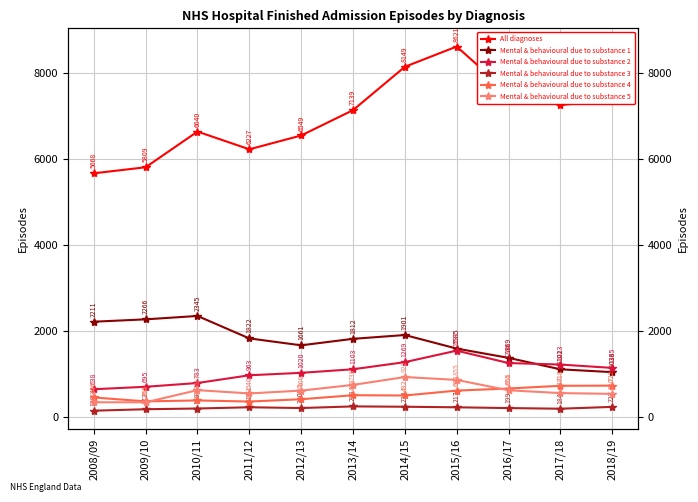

Is it true that Mental & behavioural due to substance 4 equals 498 at 2013/14?

True